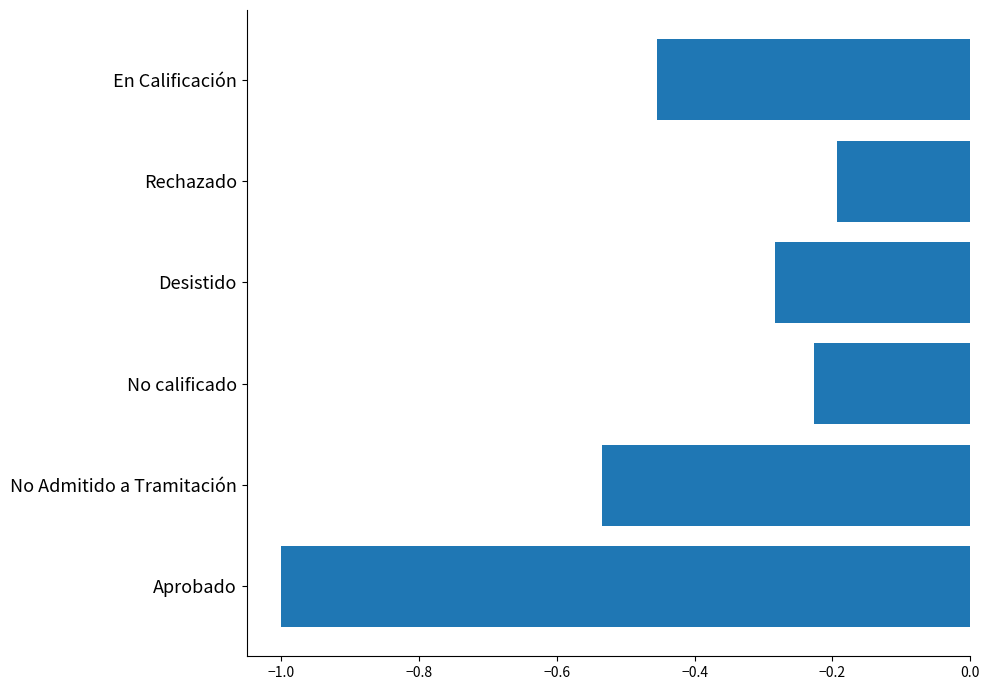

At which label is the value closest to 0?

Rechazado